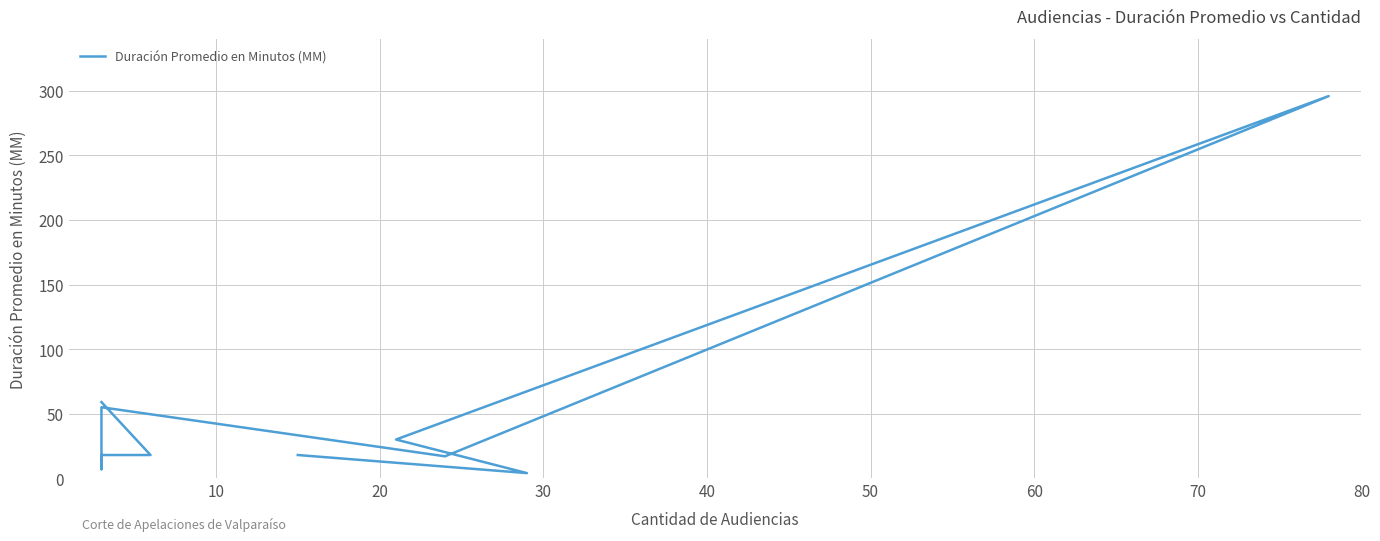

Reading left to right, what are all the values shown in this chart?

18	4	30	296	17	55	7	18	18	59